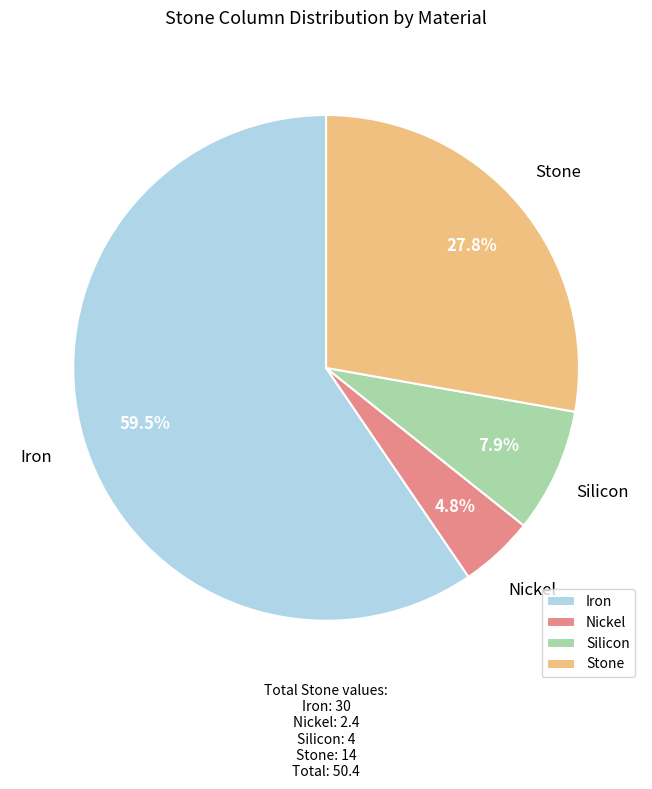

How many segments does this pie chart have?

4